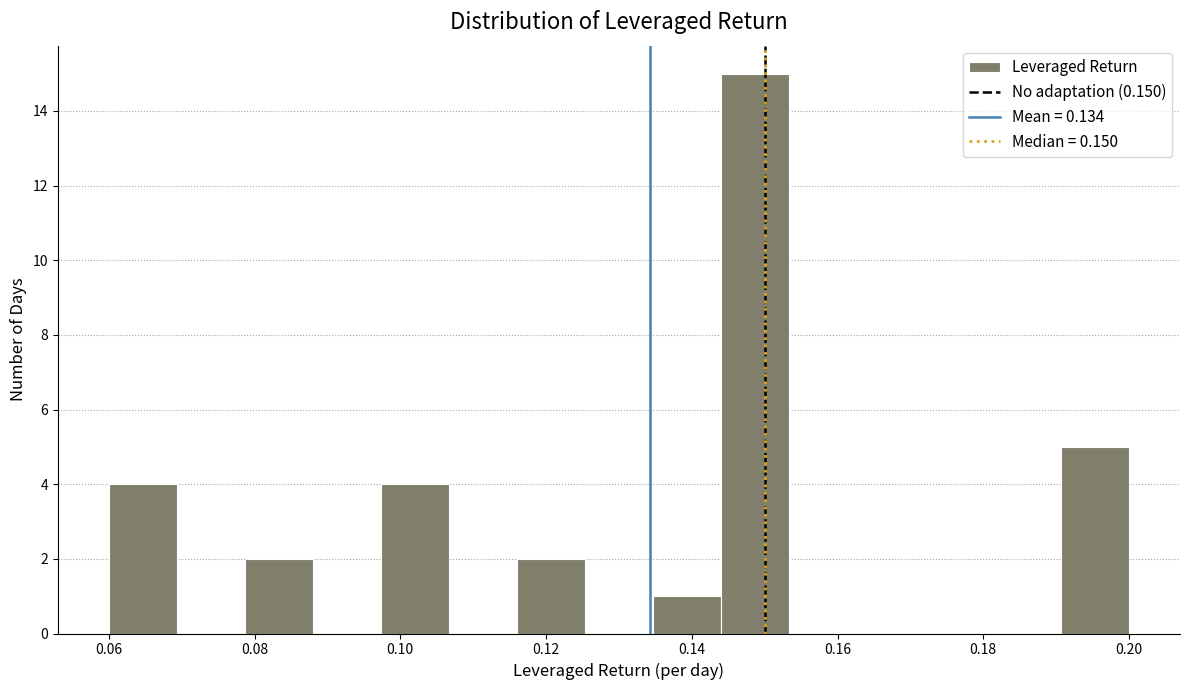

What is the height of the bar covering 0.134 to 0.144 on the x-axis? Neither the bar edges nor the heights are printed on the chart, so give them approximately, as read against the axes.

1